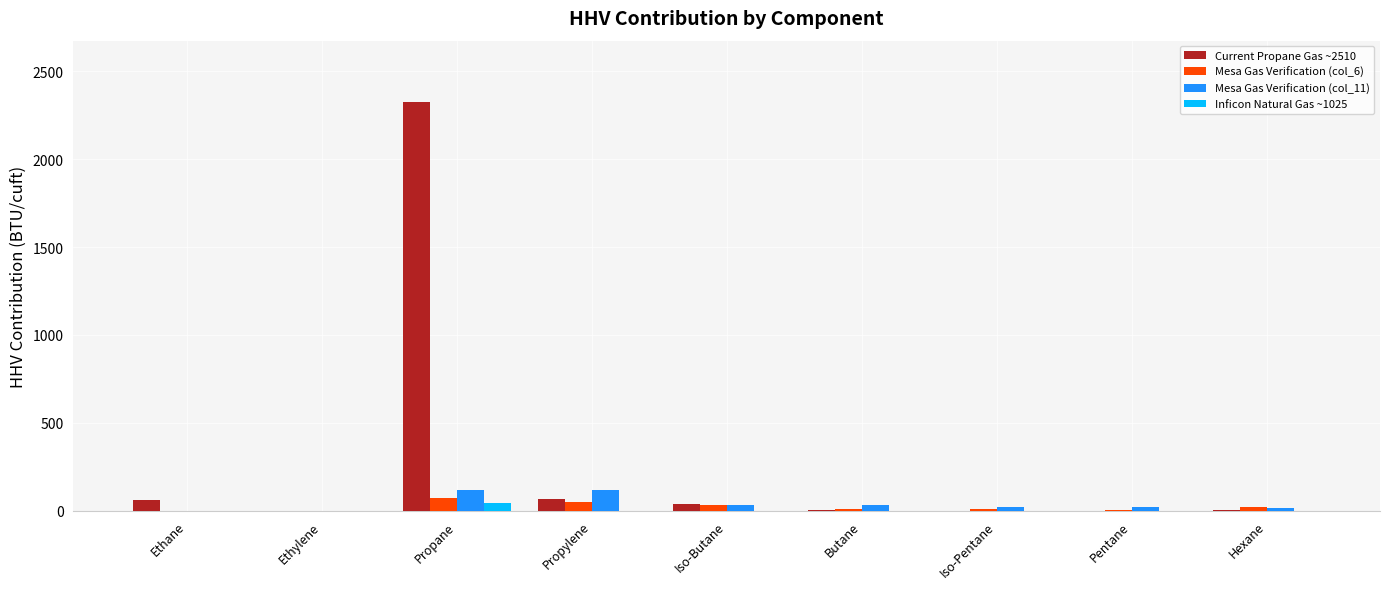

Count the number of categories in the chart.

9